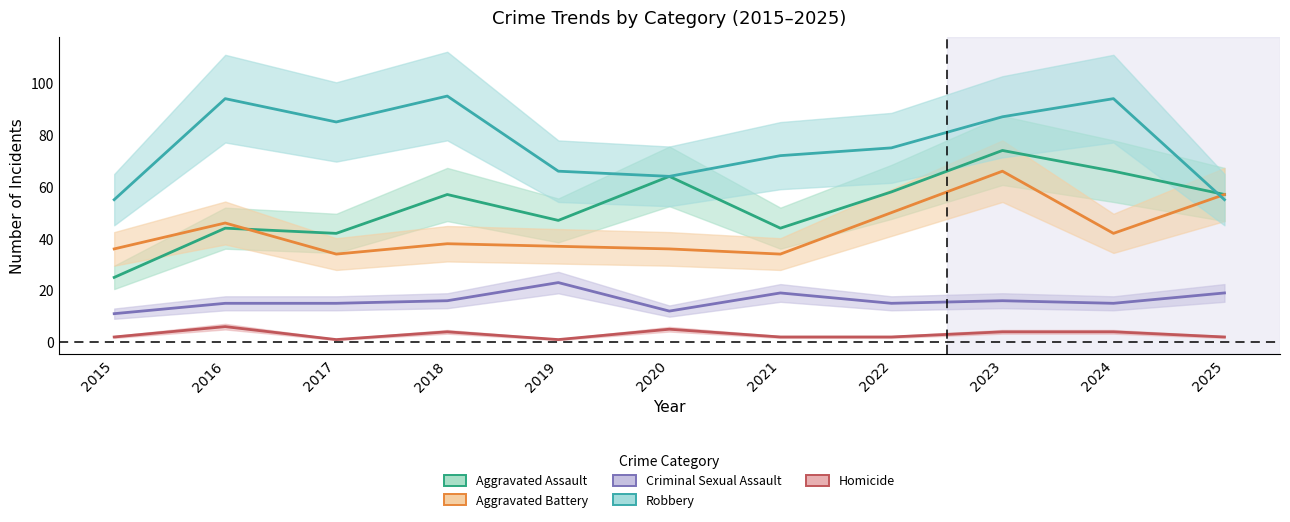

True or false: Aggravated Battery and Homicide cross at least once.

False